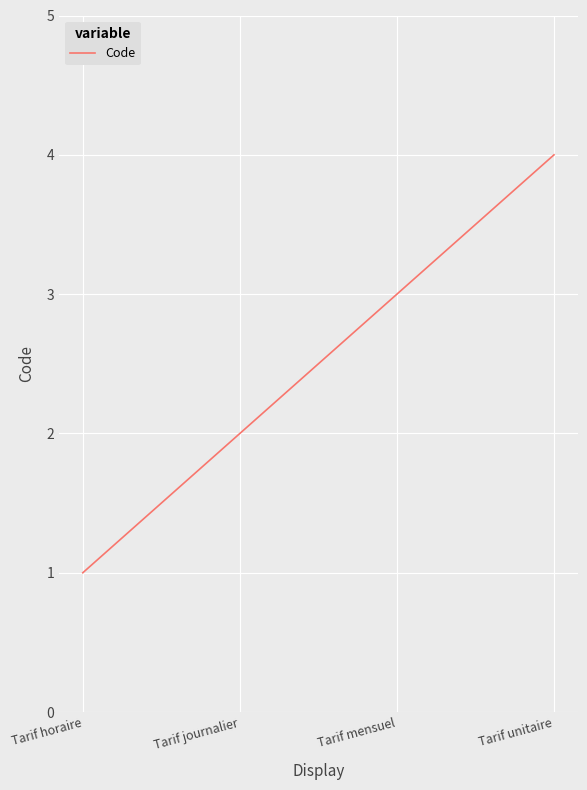

Reading left to right, list all the values displayed in this chart.

Tarif horaire=1	Tarif journalier=2	Tarif mensuel=3	Tarif unitaire=4